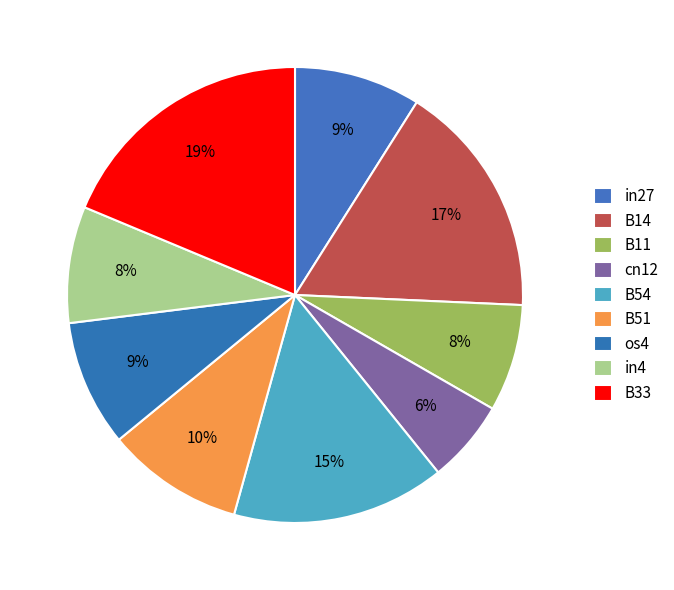

To the nearest percent, what portion does B54 represent?

15%